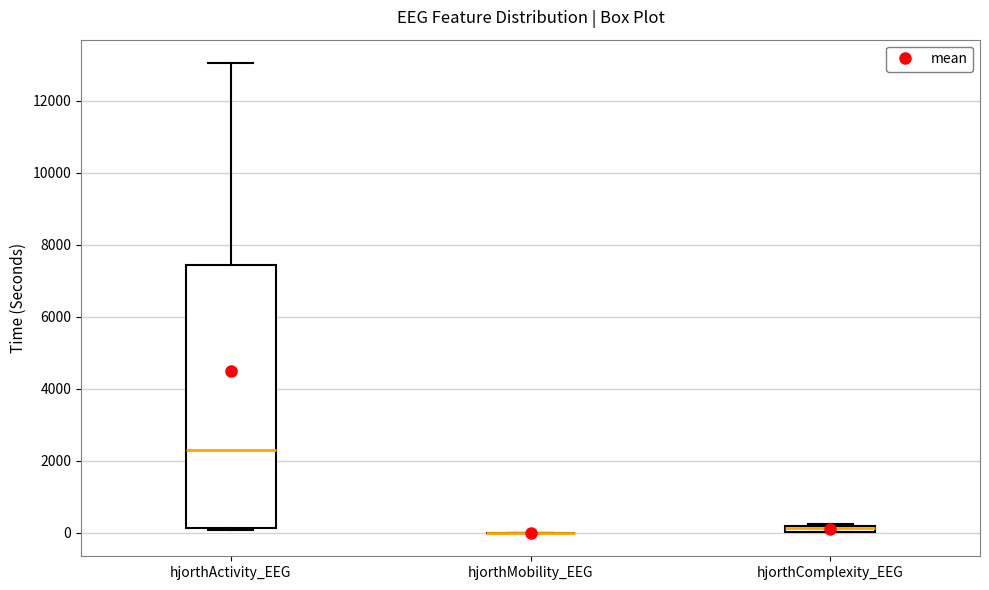

Comparing the boxes themselves (not the whiskers), which one is the tallest?

hjorthActivity_EEG